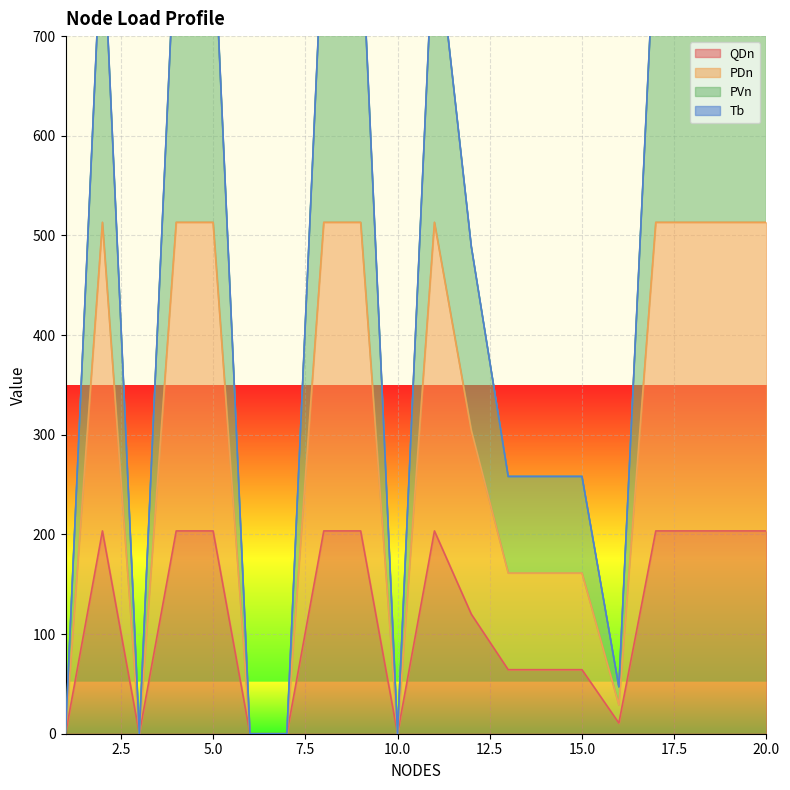

What is the average value of the PVn series?

477.0